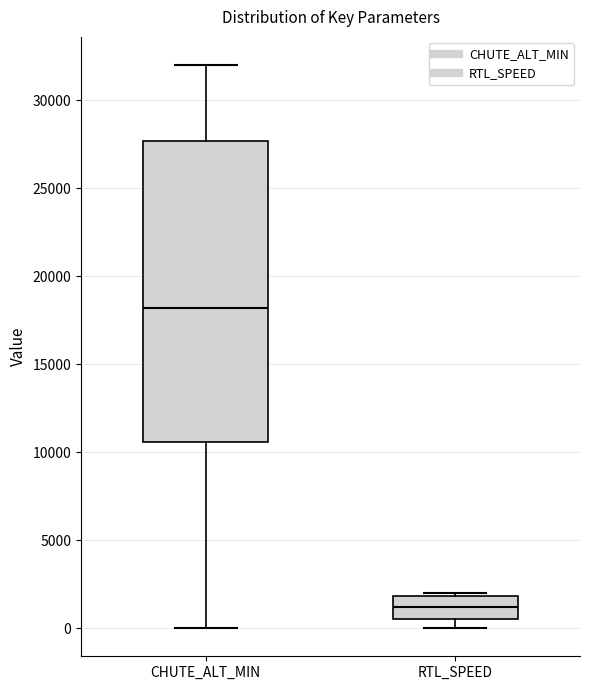

Comparing the boxes themselves (not the whiskers), which one is the tallest?

CHUTE_ALT_MIN